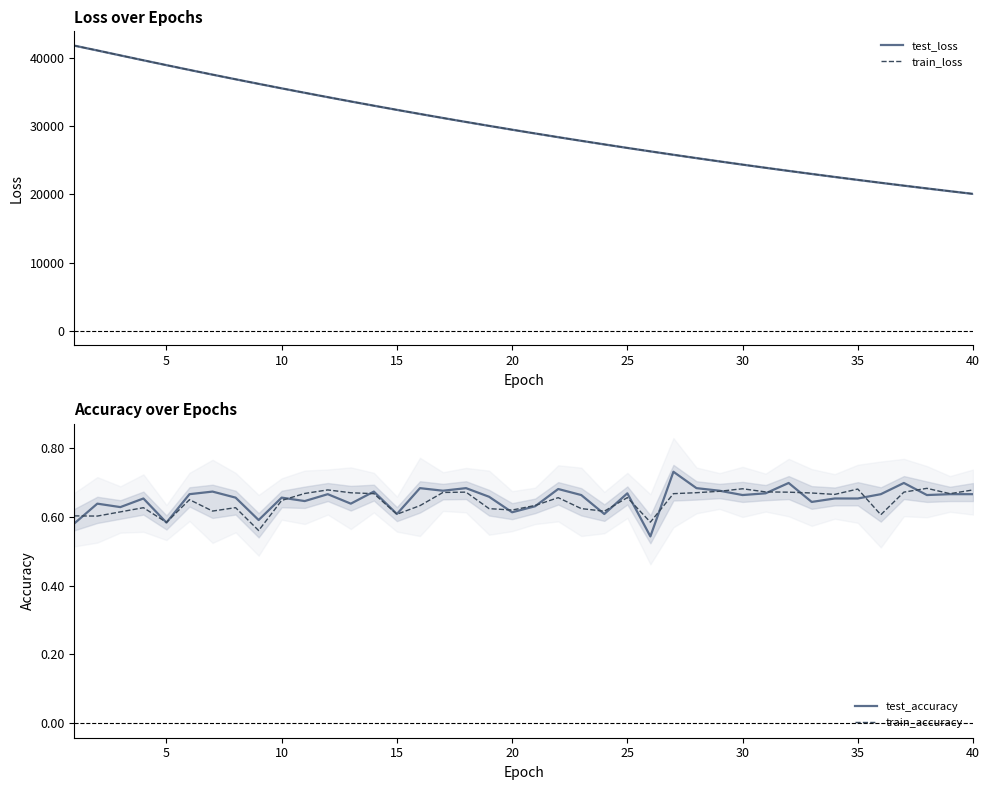

How many data points does each series have?

40